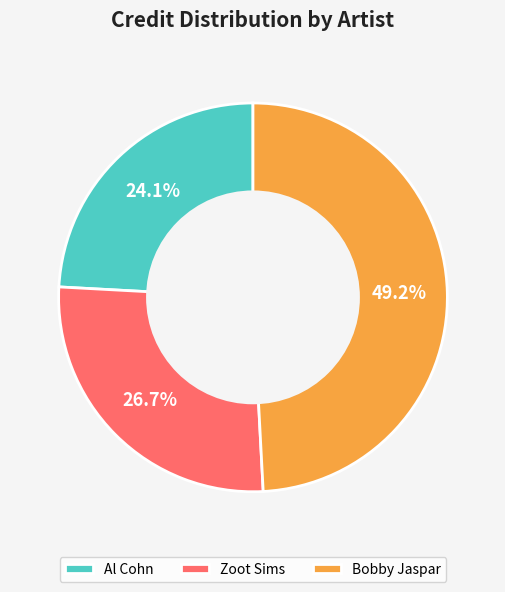

What percentage is the Al Cohn slice, to the nearest percent?

24%